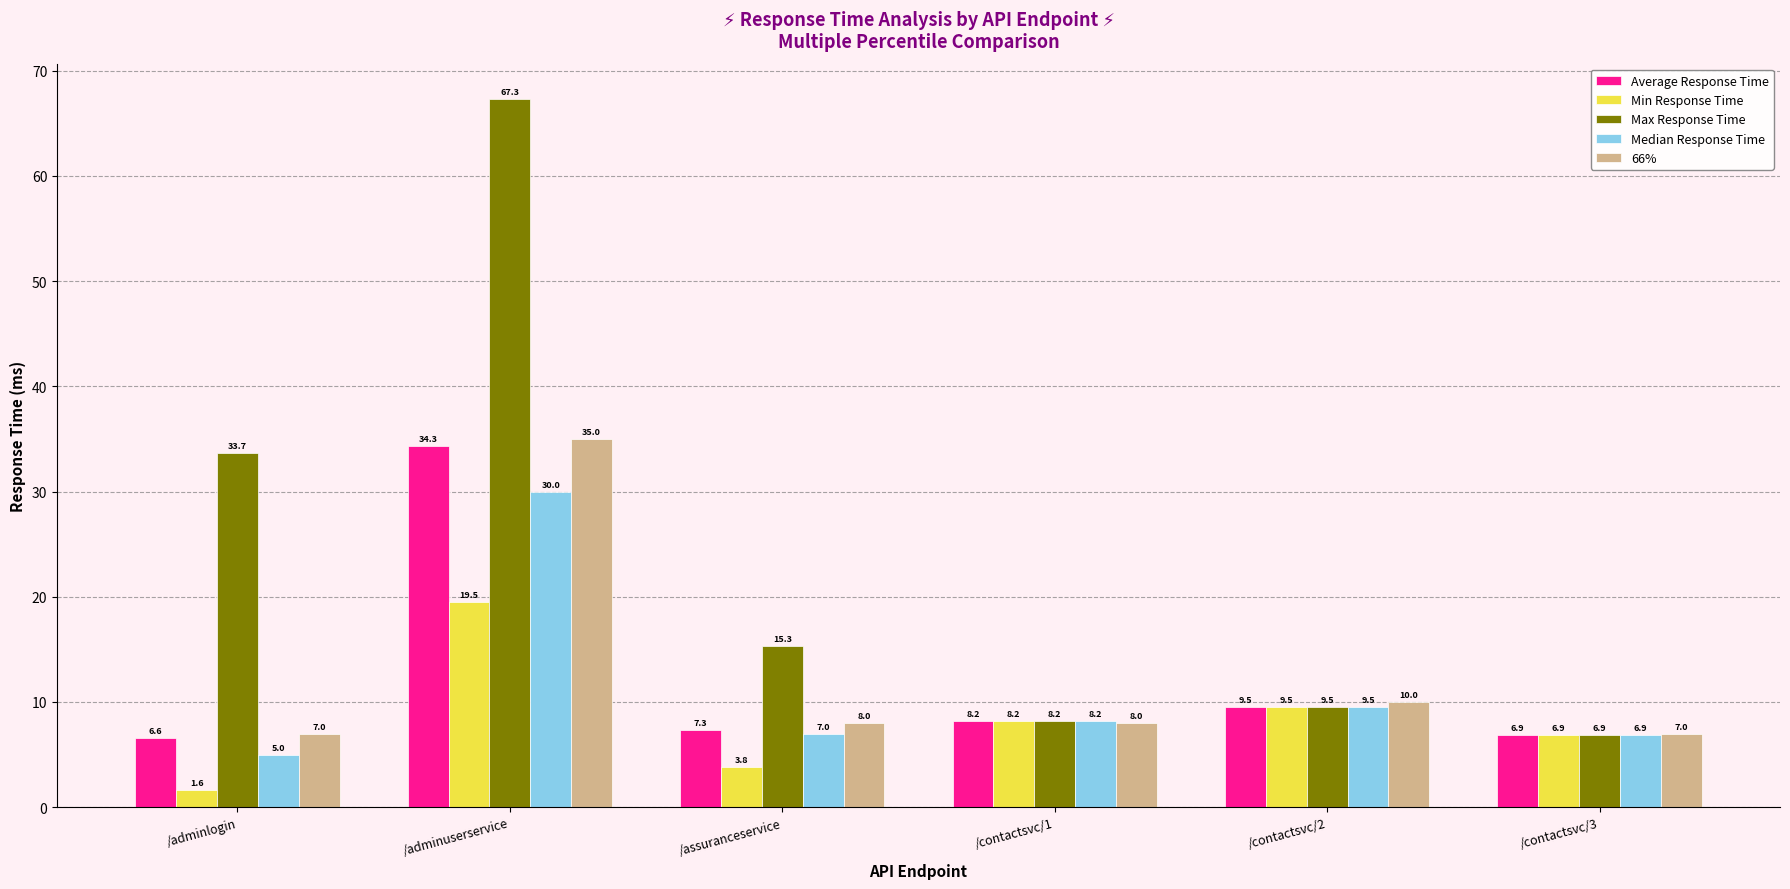

Reading left to right, extract all data points from this chart.

Average Response Time: /adminlogin=6.6	/adminuserservice=34.3	/assuranceservice=7.3	/contactsvc/1=8.2	/contactsvc/2=9.5	/contactsvc/3=6.9
Min Response Time: /adminlogin=1.6	/adminuserservice=19.5	/assuranceservice=3.8	/contactsvc/1=8.2	/contactsvc/2=9.5	/contactsvc/3=6.9
Max Response Time: /adminlogin=33.7	/adminuserservice=67.3	/assuranceservice=15.3	/contactsvc/1=8.2	/contactsvc/2=9.5	/contactsvc/3=6.9
Median Response Time: /adminlogin=5.0	/adminuserservice=30.0	/assuranceservice=7.0	/contactsvc/1=8.2	/contactsvc/2=9.5	/contactsvc/3=6.9
66%: /adminlogin=7.0	/adminuserservice=35.0	/assuranceservice=8.0	/contactsvc/1=8.0	/contactsvc/2=10.0	/contactsvc/3=7.0